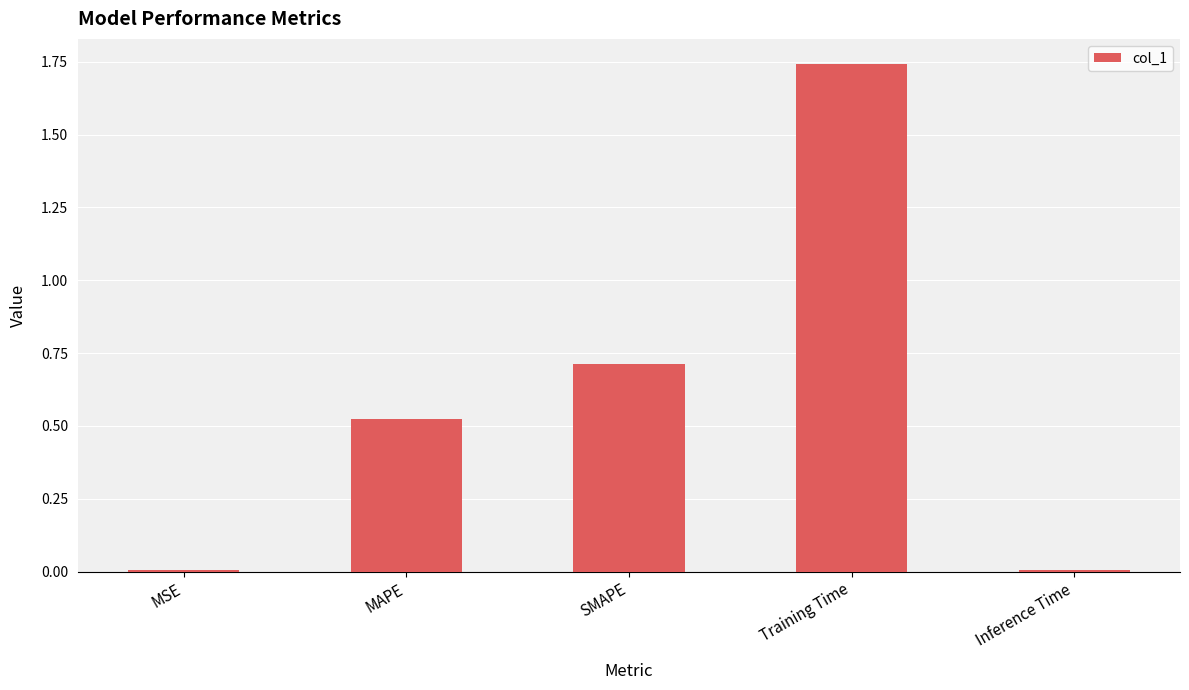

Which category has the highest value across all series?

Training Time